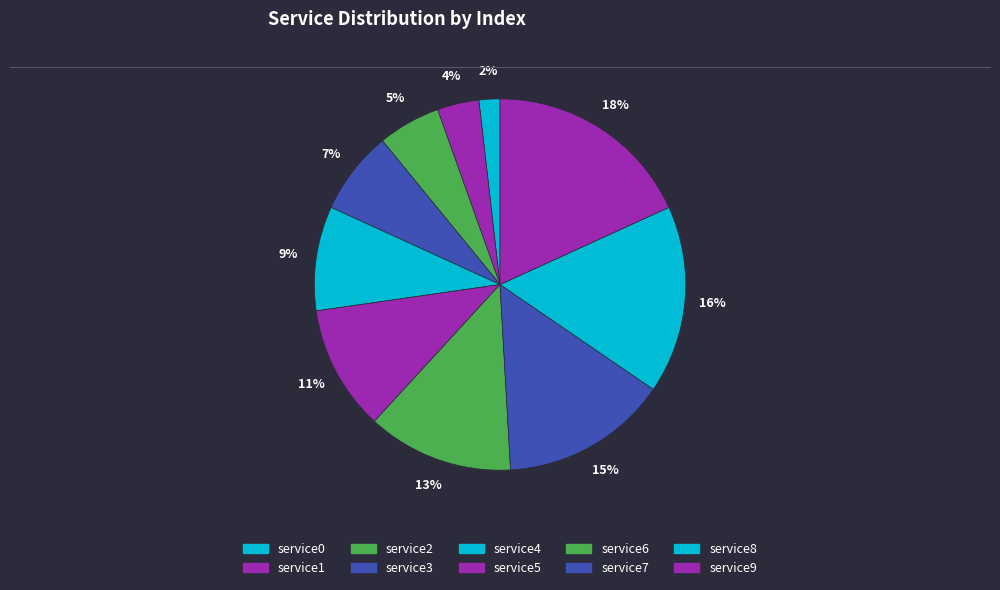

Is the sum of service2 and service0 greater than half?

No